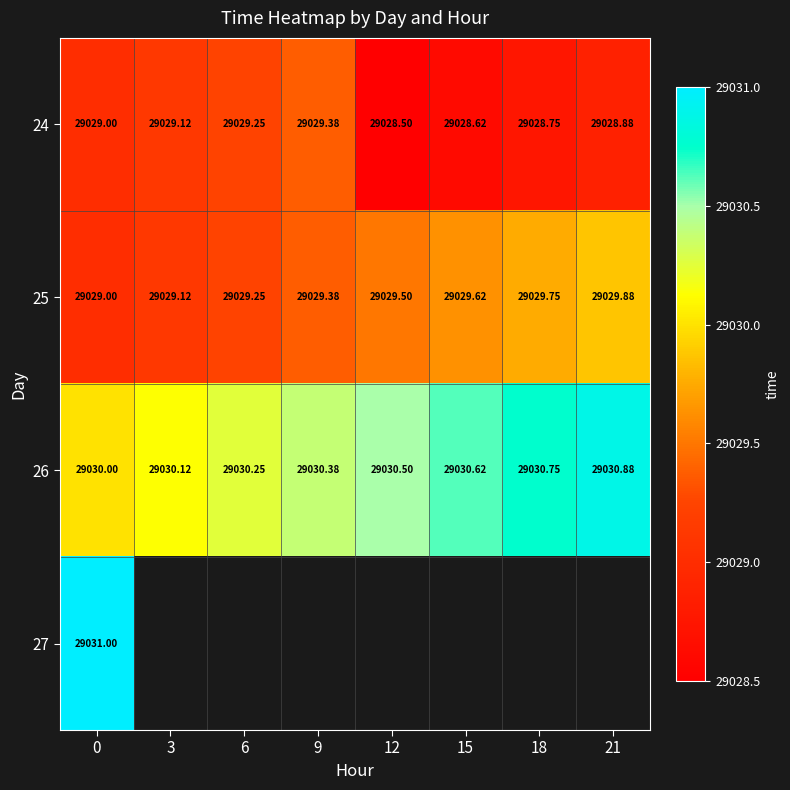

The 24 series shows 29028.6 at 15. True or false?

True